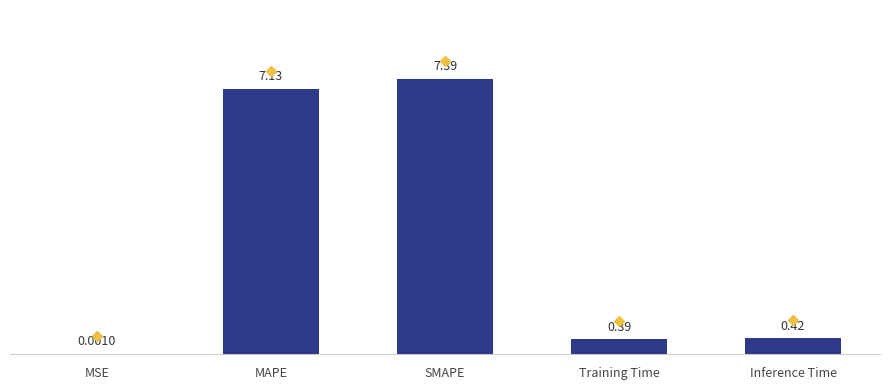

What is the sum of all values?

15.3